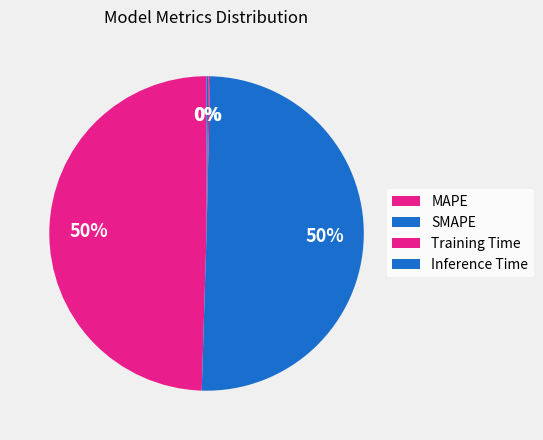

To the nearest percent, what percentage of the pie is SMAPE?

50%